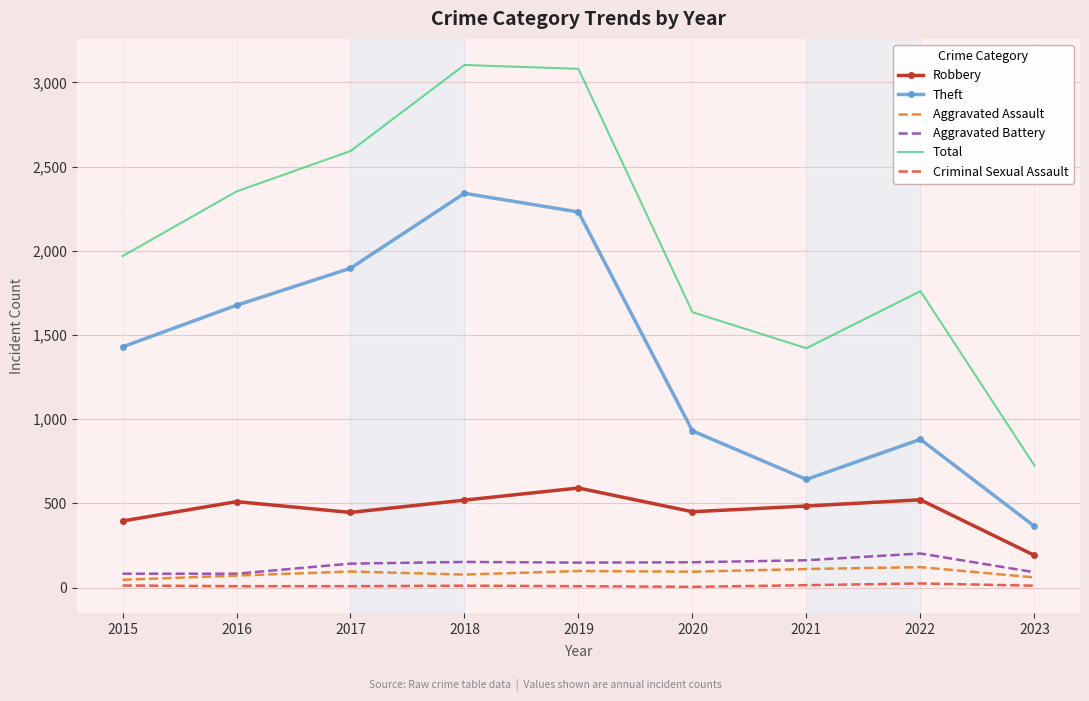

Which series has the widest spread of values?

Total